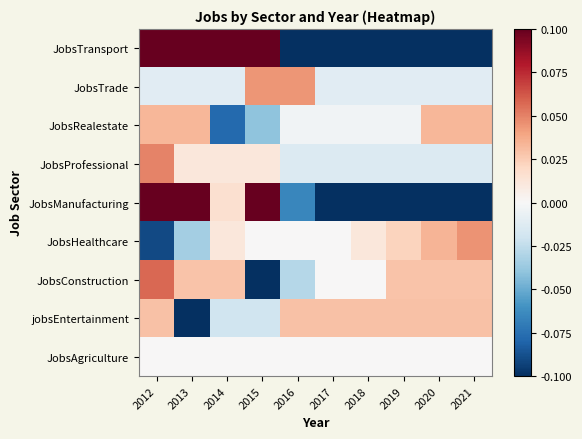

At how many categories does at least one series exceed 0?

10